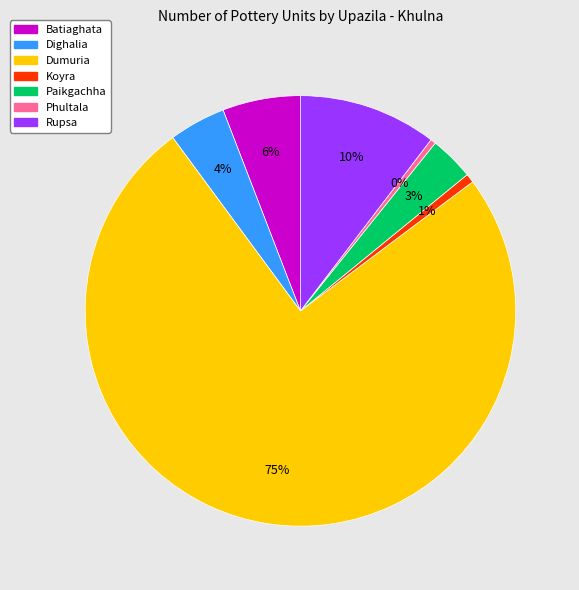

How many slices are in this pie chart?

7